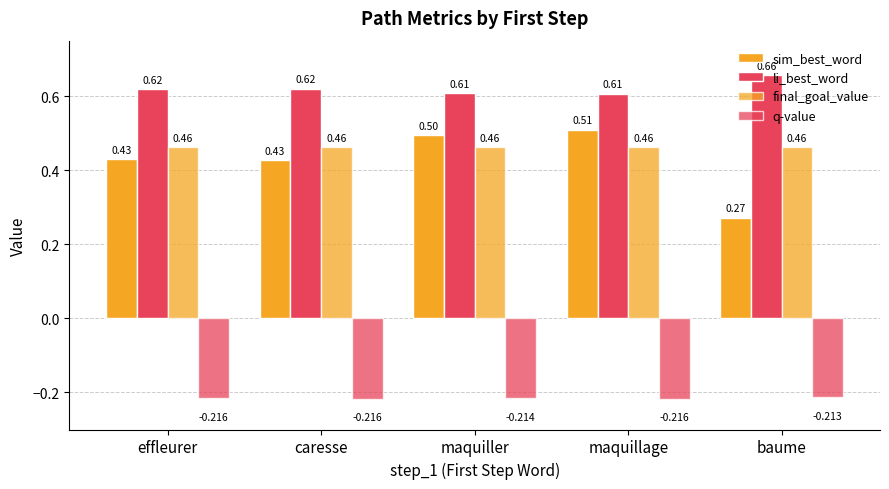

Between maquillage and effleurer, which is larger?

maquillage